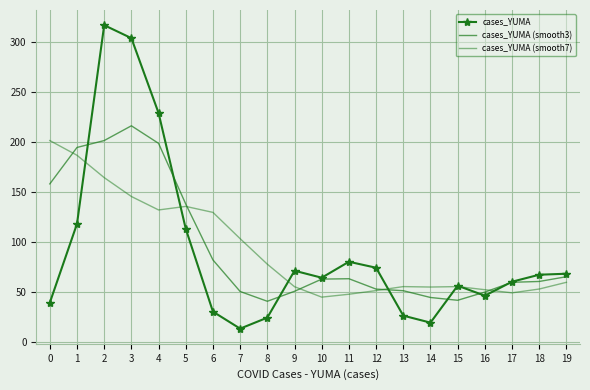

Where do cases_YUMA (smooth7) and cases_YUMA (smooth3) first cross each other?

0 and 1